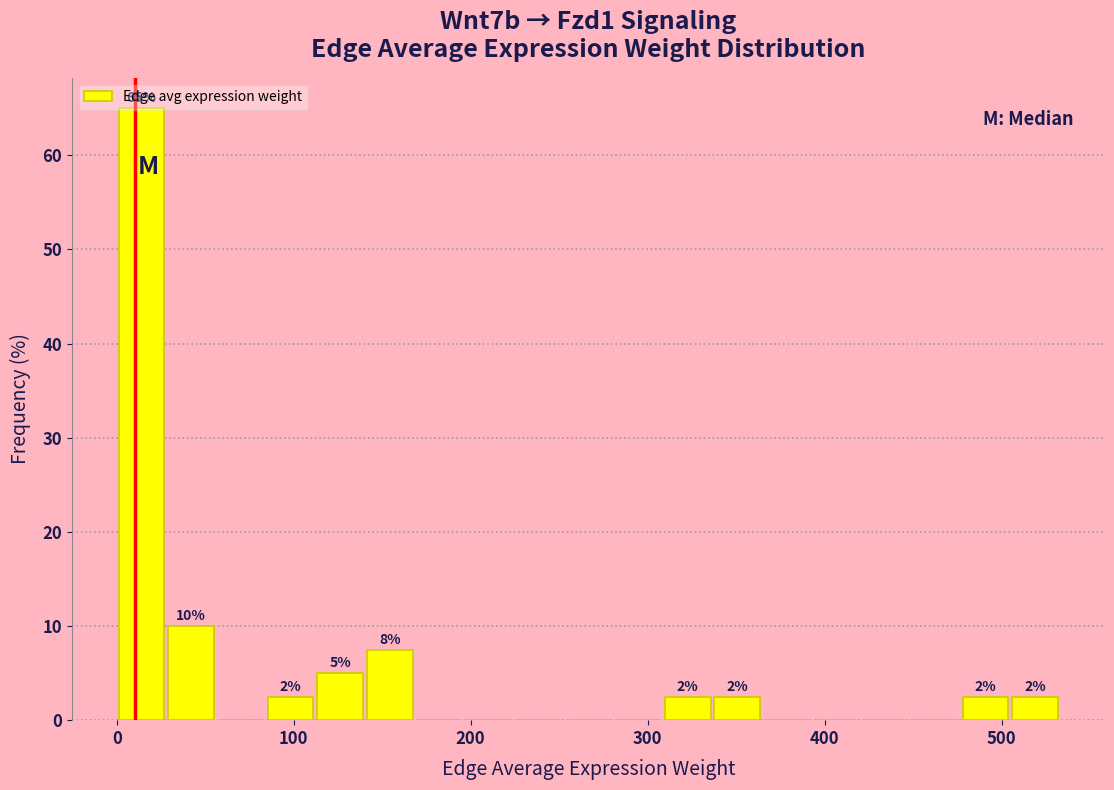

Read against the x-axis, roughly where is the centre of the tallest bar?

10